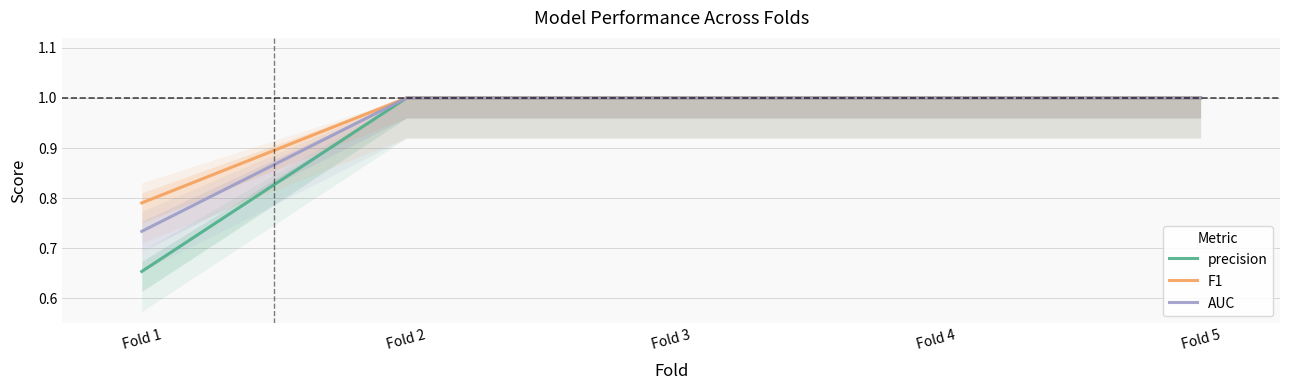

How many lines are shown in the chart?

3